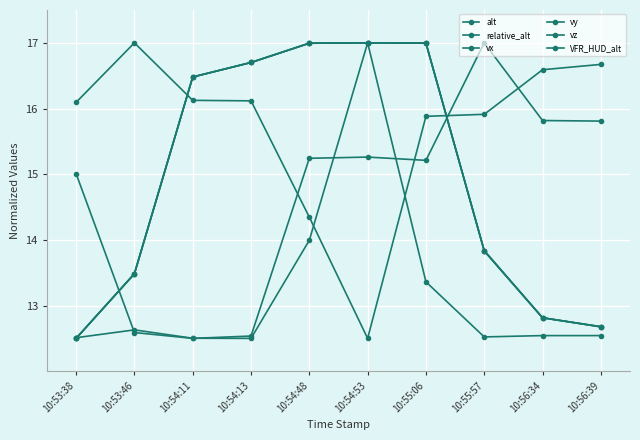

How many distinct data groups are displayed?

6